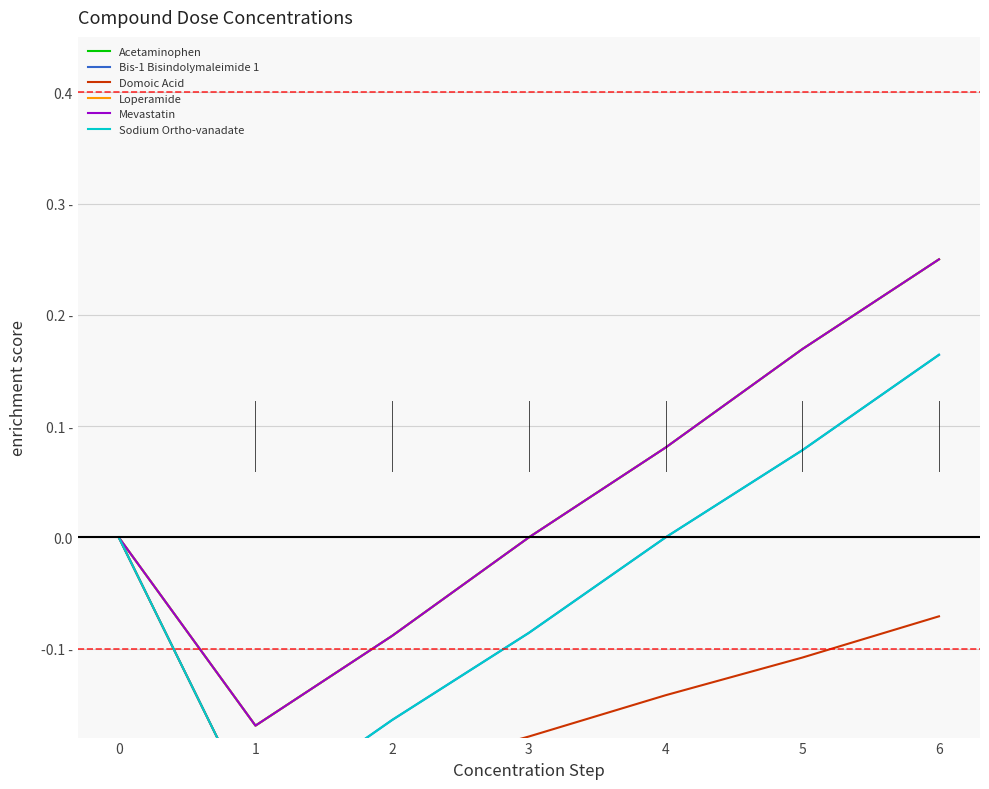

What is the greatest value displayed?

0.2